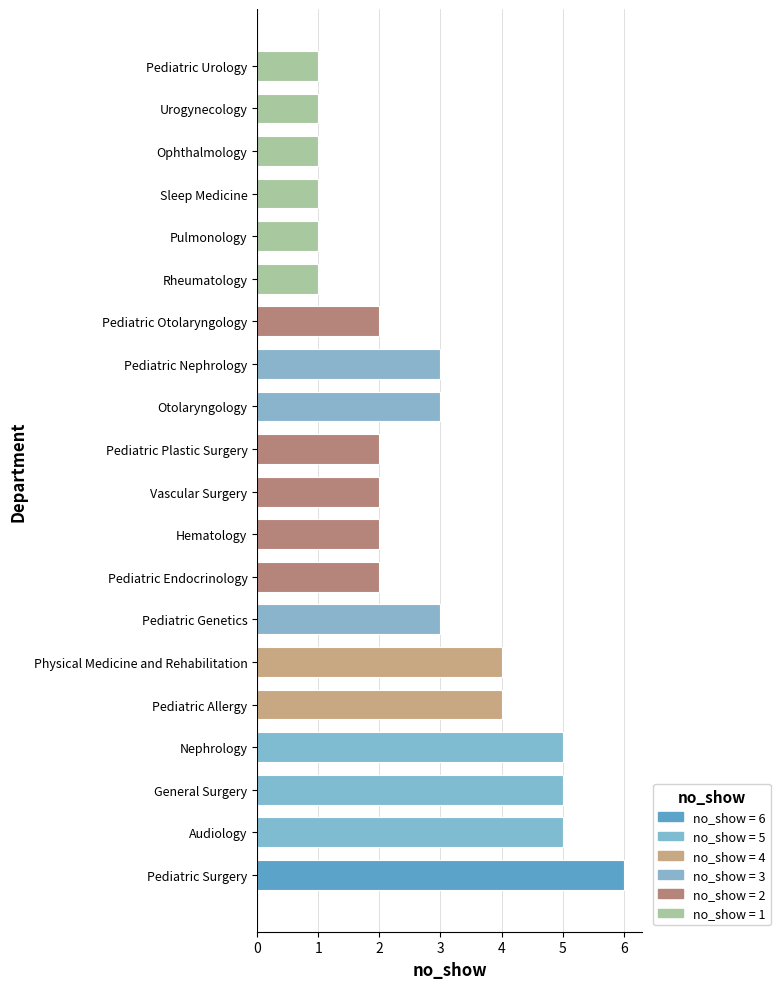

Count the number of categories in the chart.

20